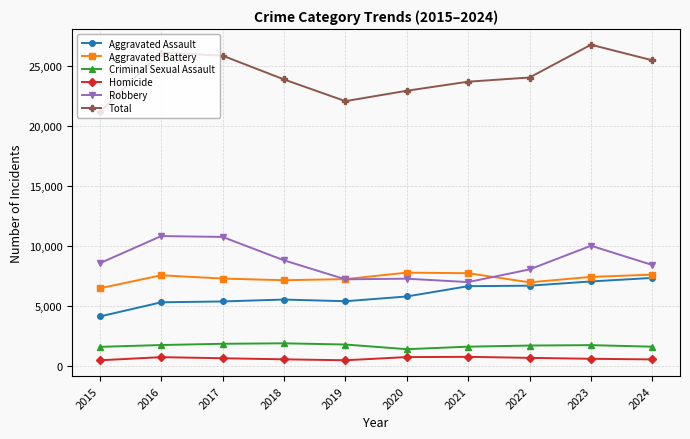

Which category has the highest value across all series?

2023